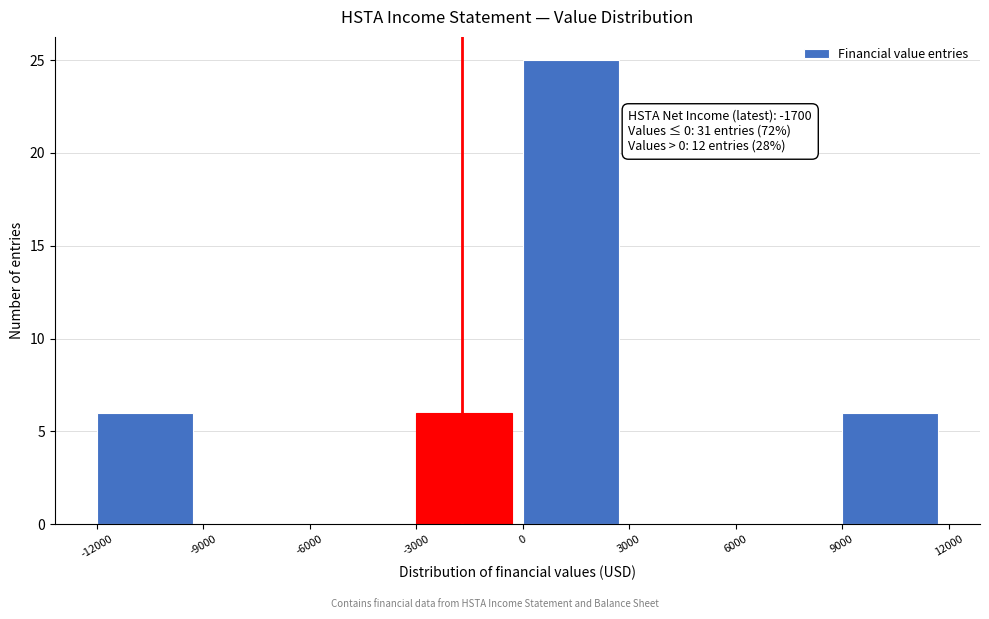

Over which range of the x-axis is the bar tallest?

0 to 3000